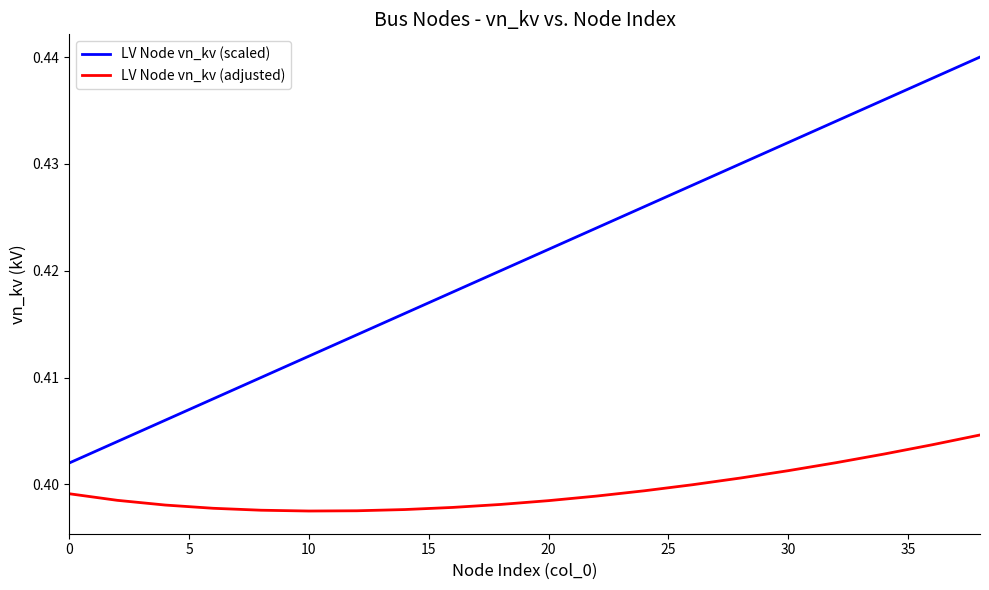

True or false: LV Node vn_kv (scaled) and LV Node vn_kv (adjusted) cross at least once.

False